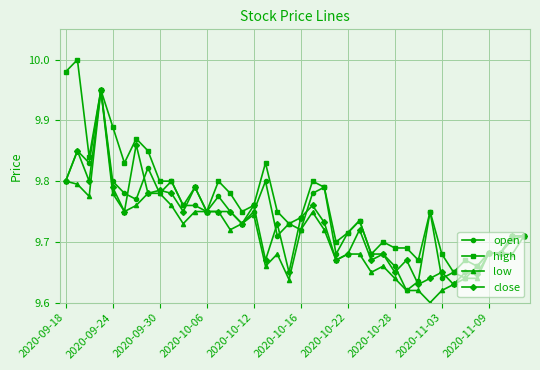

Which series has the largest total across all categories?

high